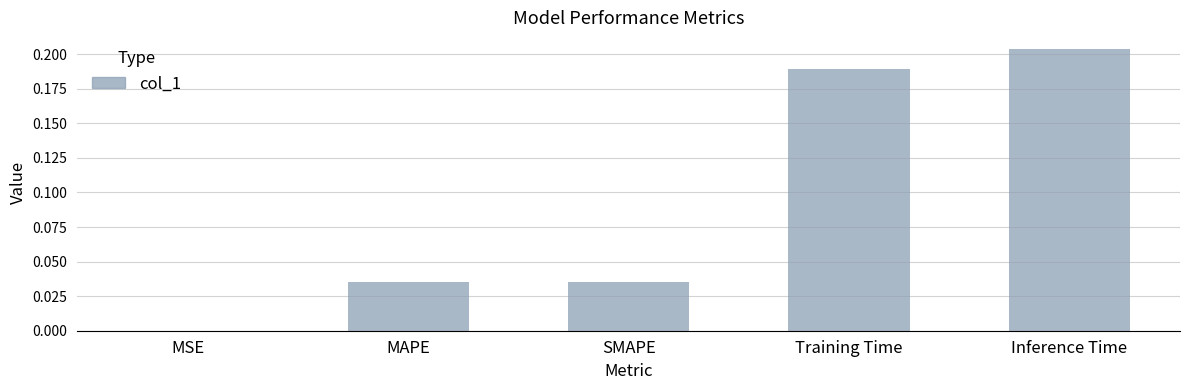

Which has a higher value, MAPE or MSE?

MAPE